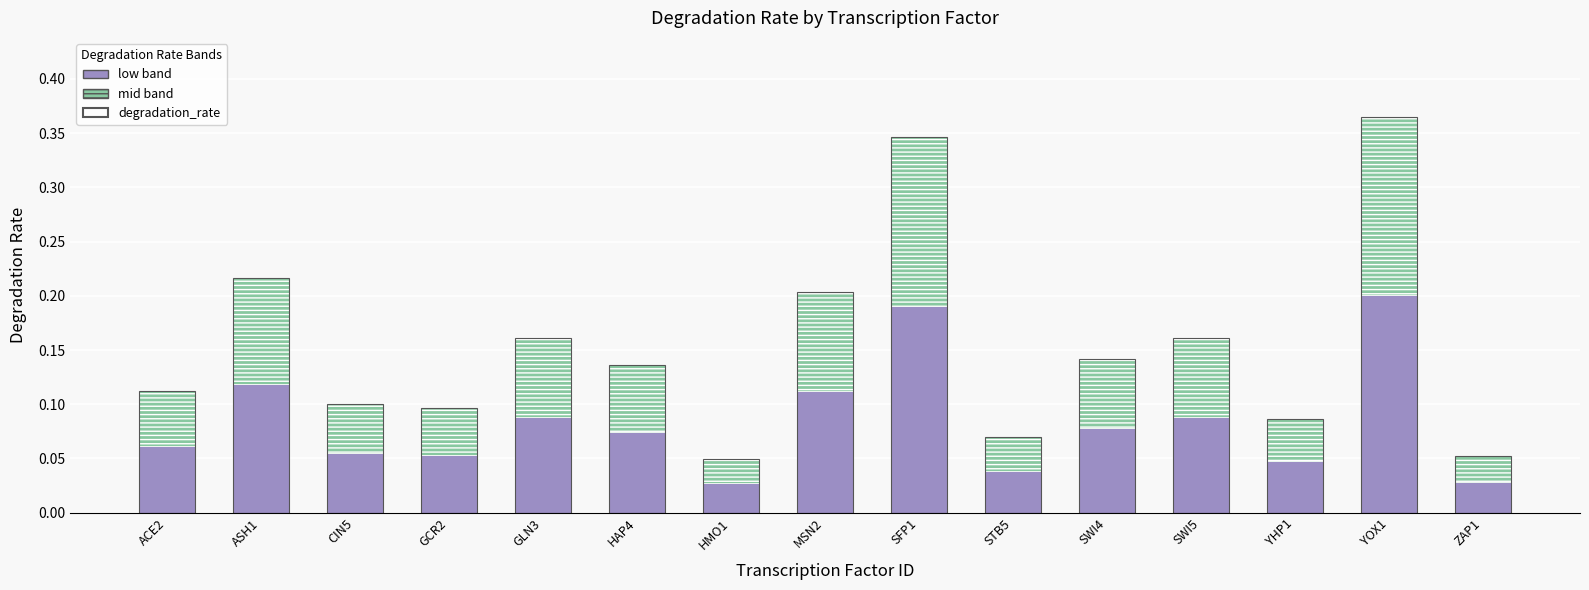

What is the label of the 7th bar from the right?

SFP1